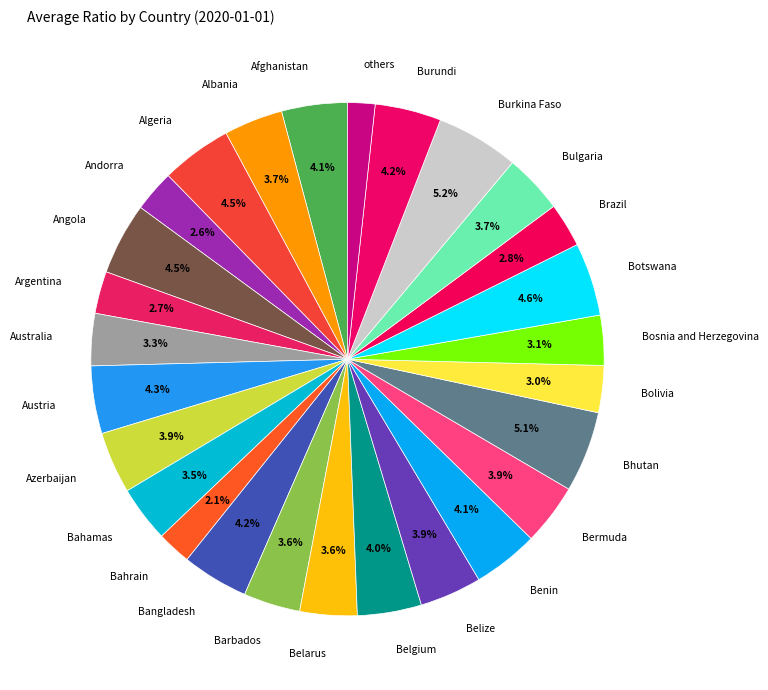

Count the number of slices in the pie.

27